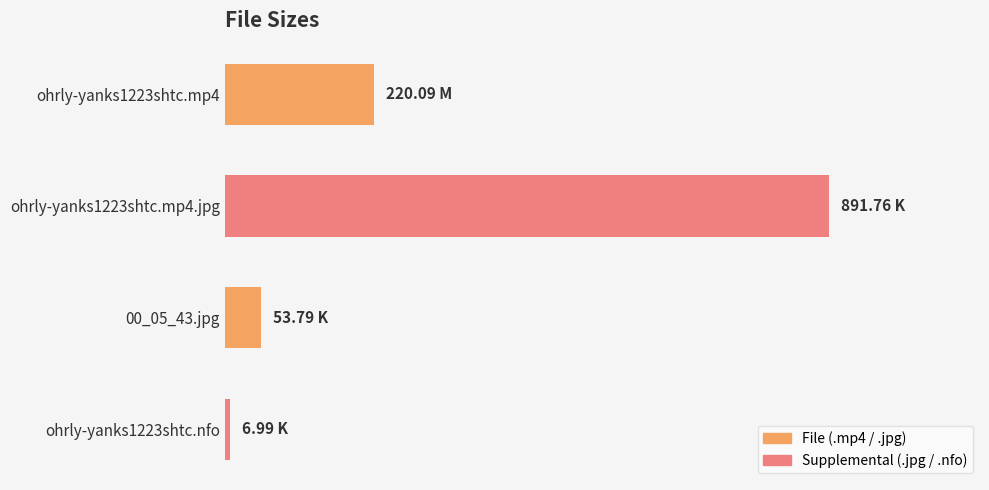

Does the chart contain any negative values?

No